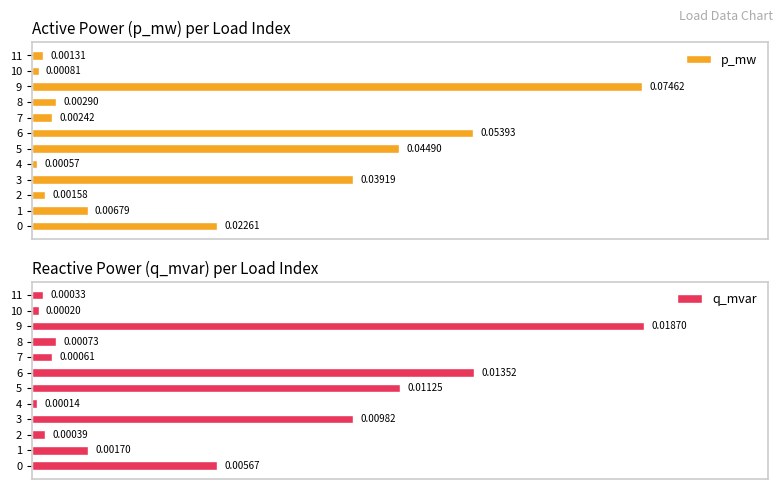

Is it true that q_mvar equals 0.0 at 2?

False